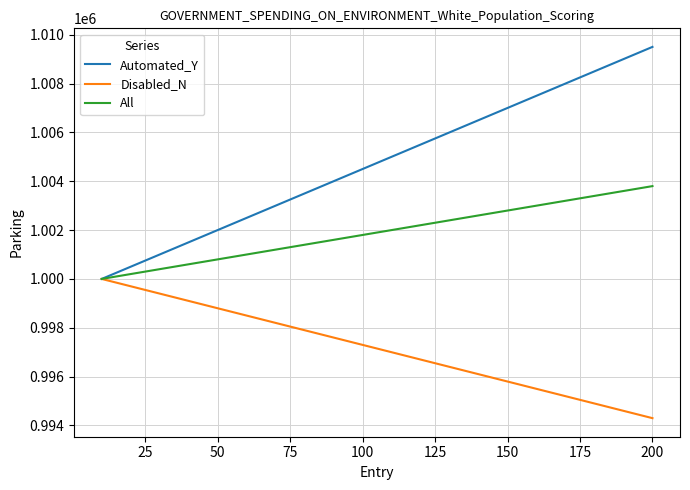

Rank the series by their average value, from lowest to highest.

Disabled_N, All, Automated_Y